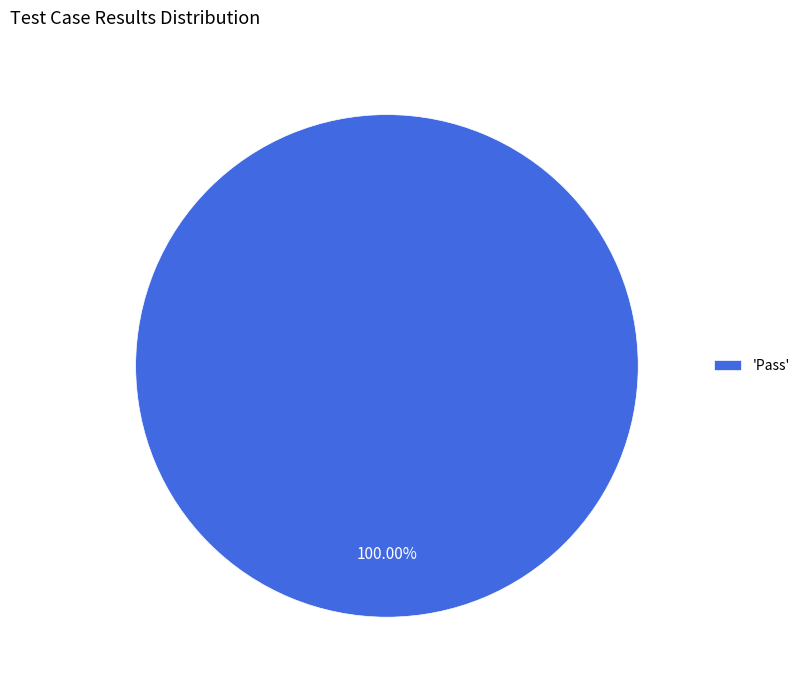

Rank the categories by value from highest to lowest.

'Pass'